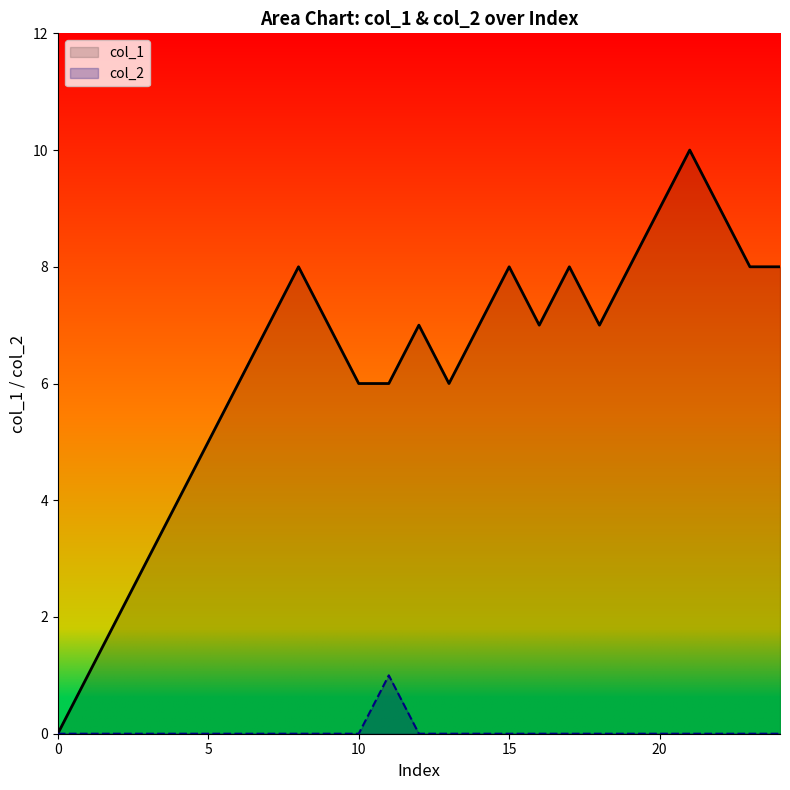

What is the label of the 21st point from the left?

20